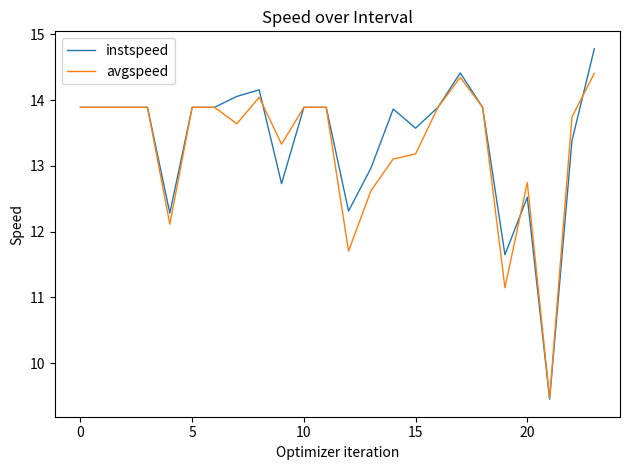

Does the chart display data point markers on the line(s)?

No